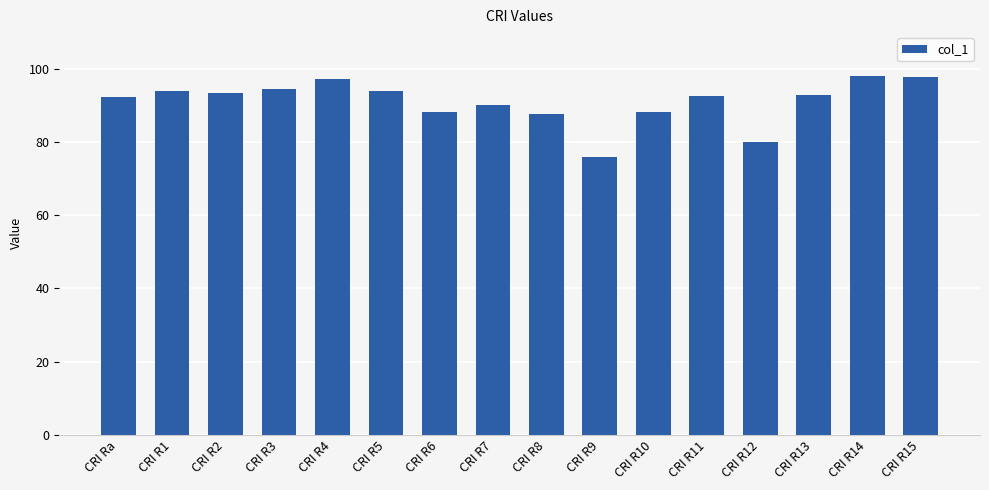

What is the approximate value at CRI R10?

88.2